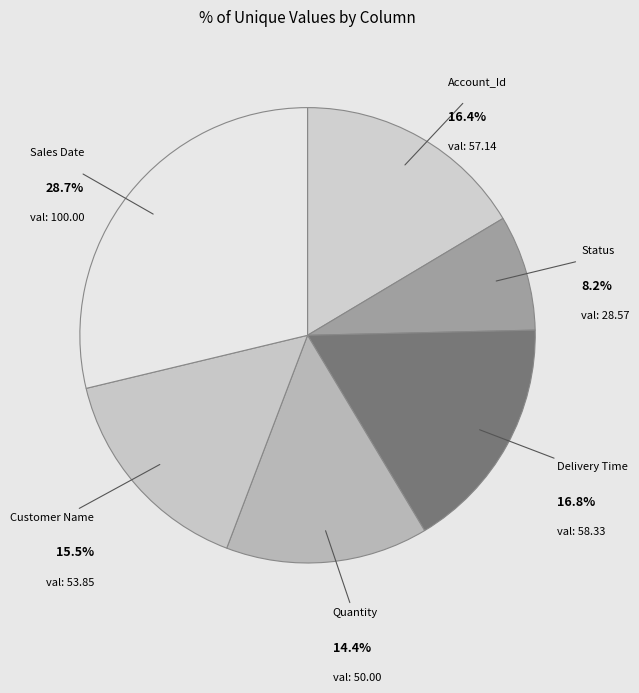

Does any single category account for the majority?

No